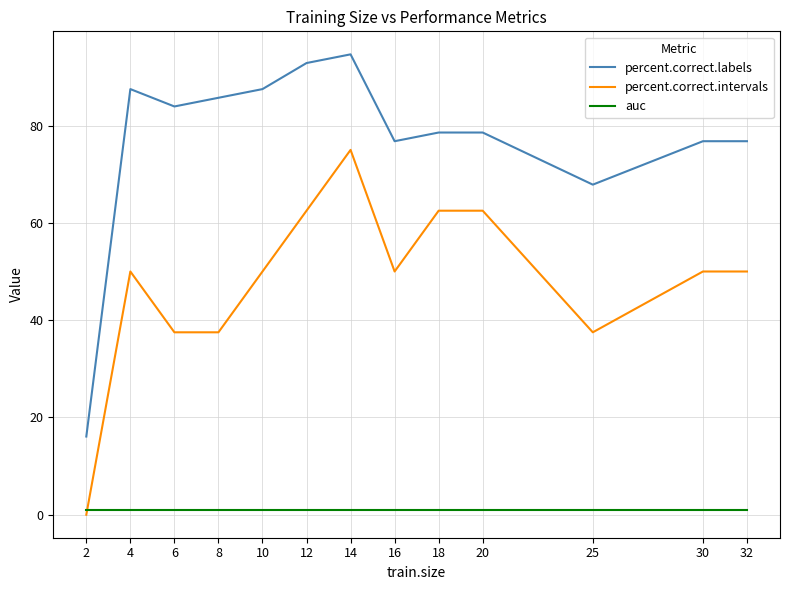

What is the greatest value displayed?

94.6